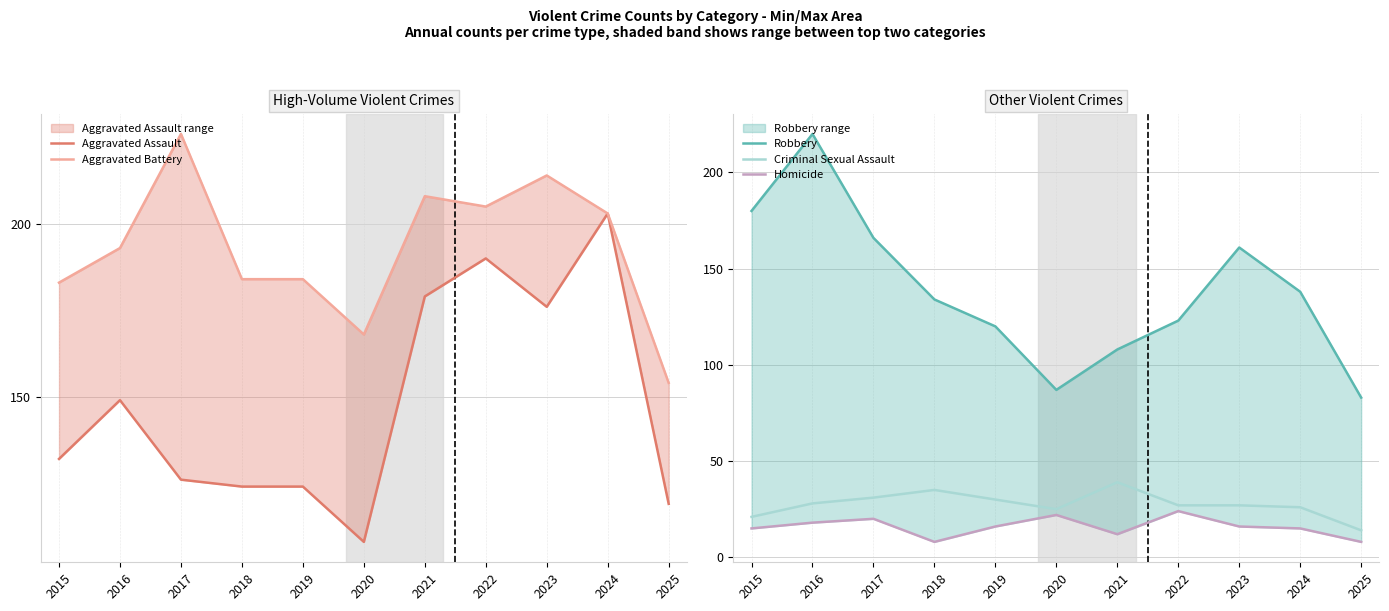

What is the sum of all Criminal Sexual Assault values?

303